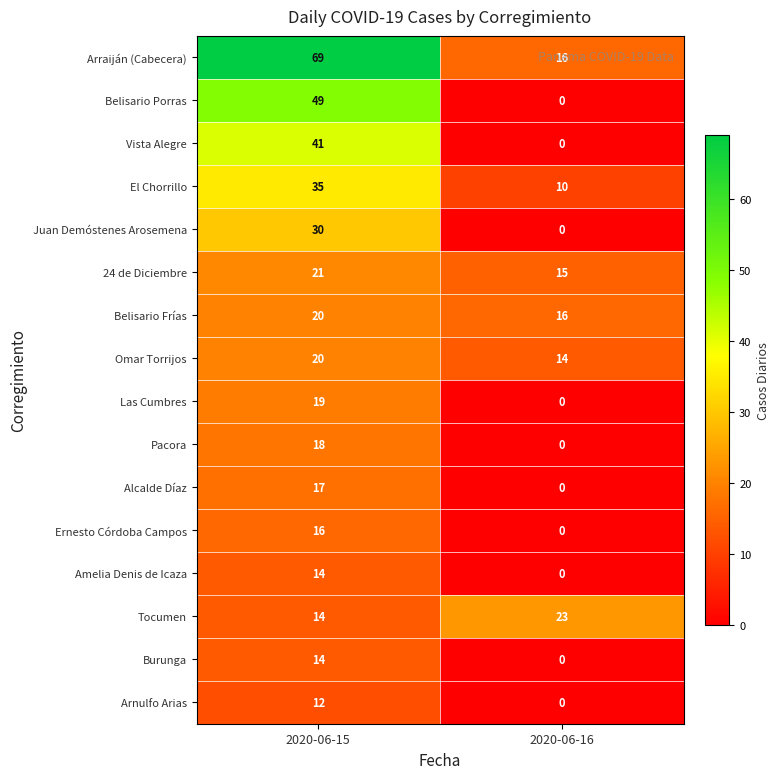

Count the number of data series in this chart.

16